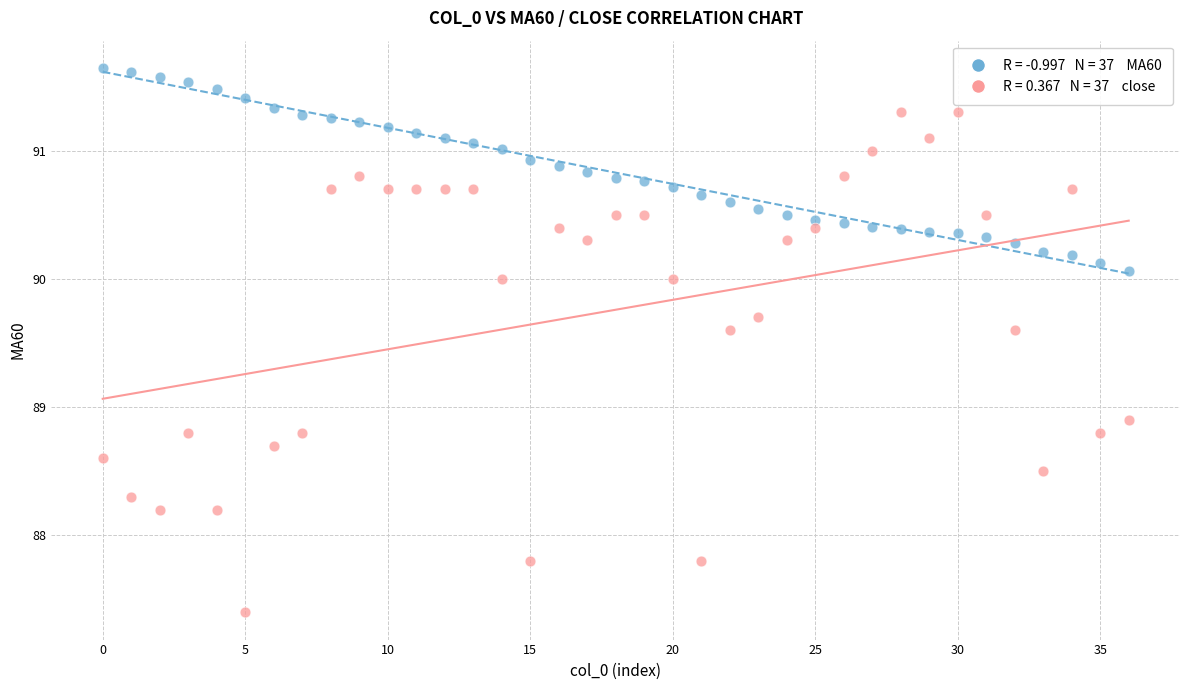

Across all data points, what is the range of Y values (max minus min)?

4.2